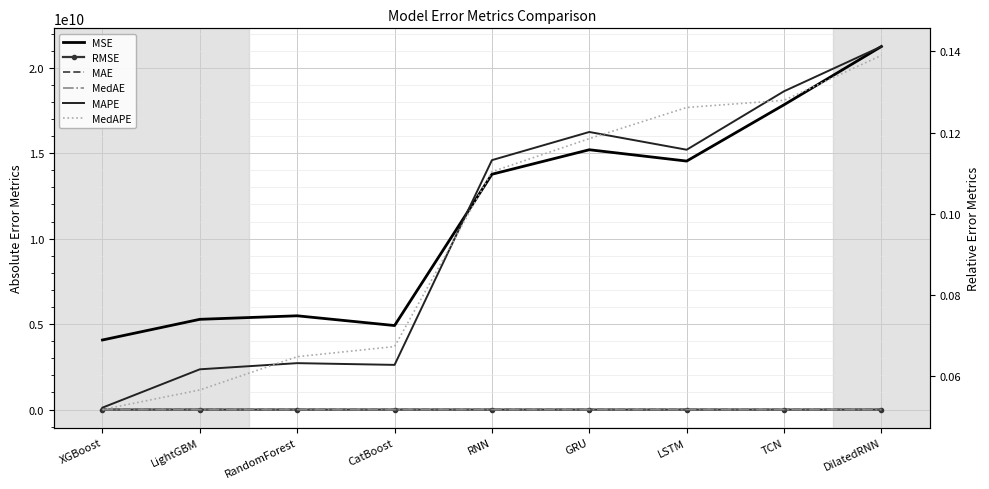

Where is MSE nearest to the value 12656135081?

RNN